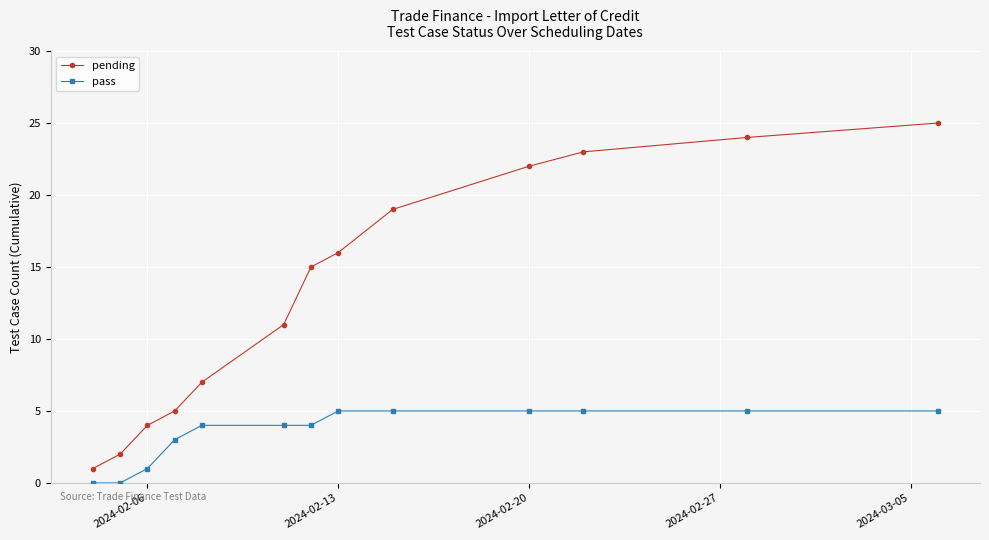

True or false: pending and pass intersect in this chart.

False